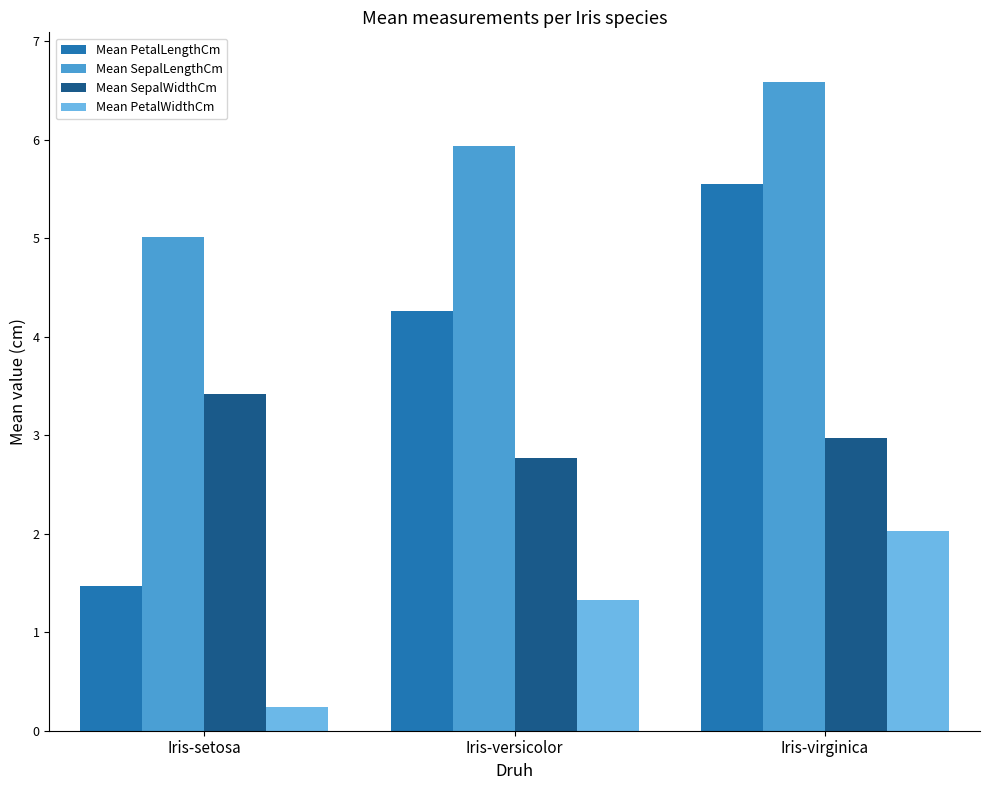

How many data points in Mean PetalLengthCm are above 4?

2